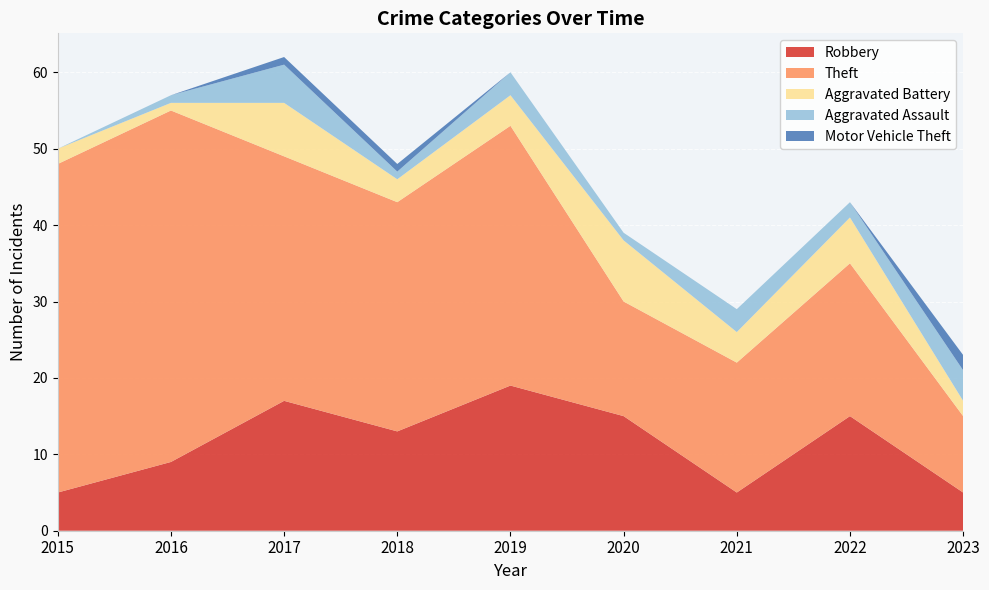

Reading right to left, what are all the values shown in this chart?

Robbery: 5	15	5	15	19	13	17	9	5
Theft: 10	20	17	15	34	30	32	46	43
Aggravated Battery: 2	6	4	8	4	3	7	1	2
Aggravated Assault: 4	2	3	1	3	1	5	1	0
Motor Vehicle Theft: 2	0	0	0	0	1	1	0	0